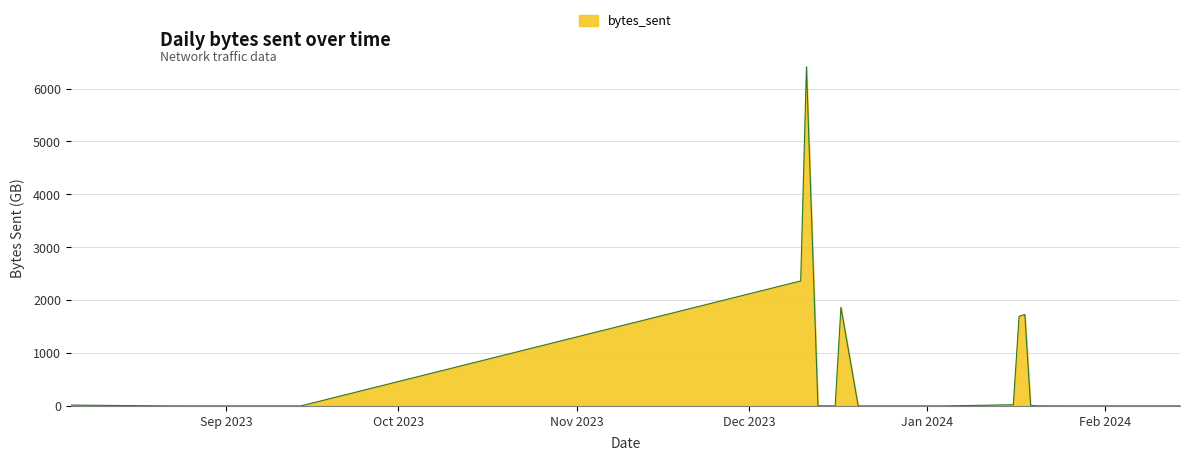

What is the difference between the maximum and minimum values?

6413.1